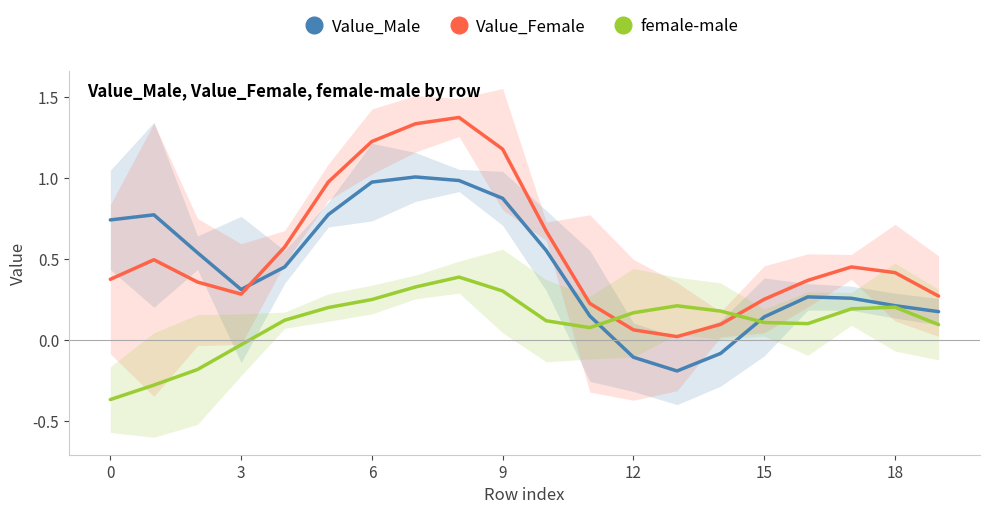

What is the label of the 9th point from the left?

8